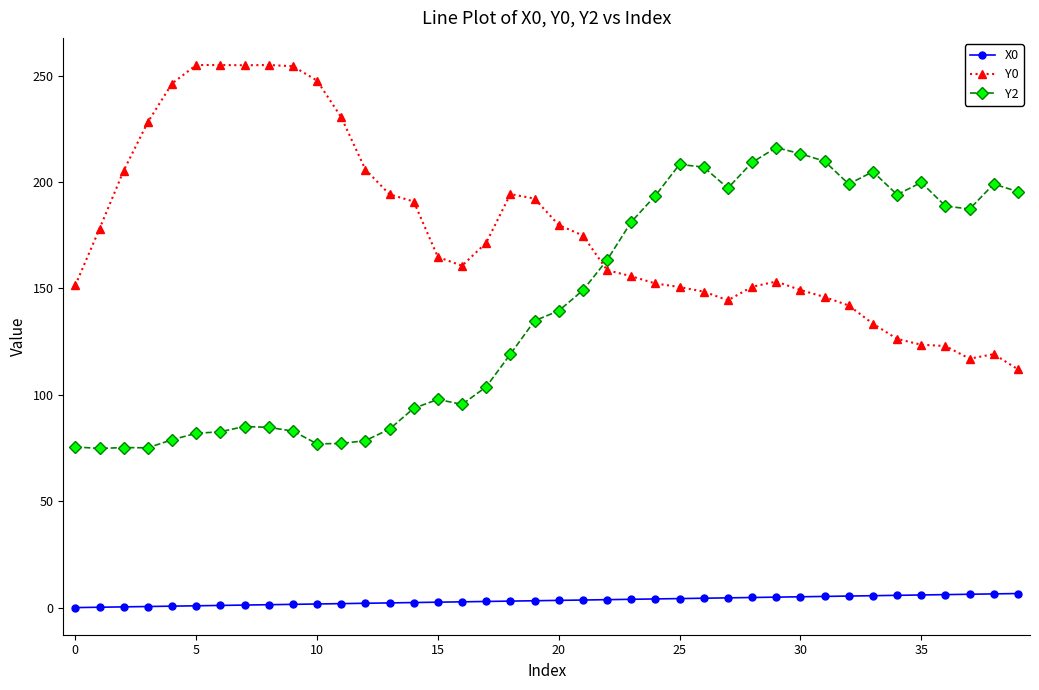

What is the maximum value shown in the chart?

255.0